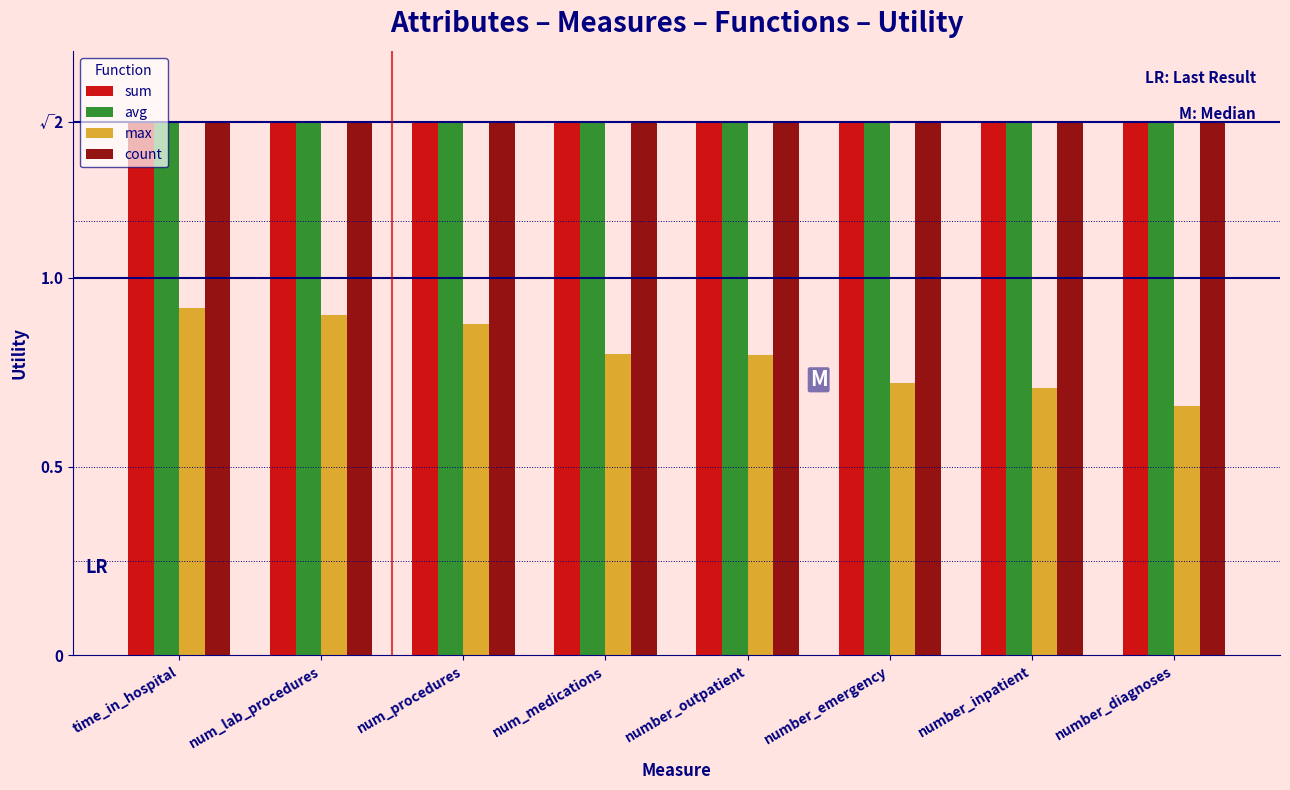

At how many categories does at least one series exceed 1?

8